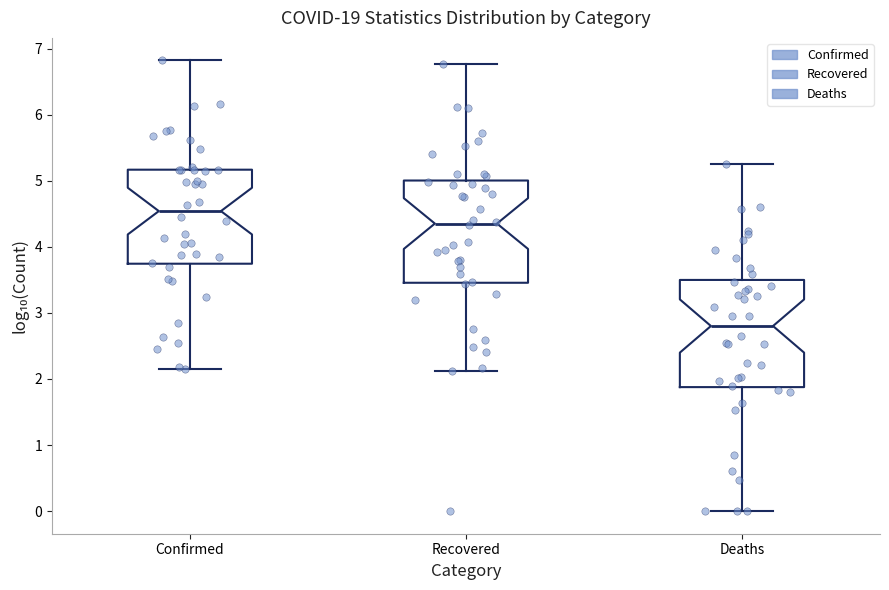

Where does the median line of the box for Recovered sit on the y-axis? The values are not printed on the chart, so give them approximately, as read against the axis.

4.4